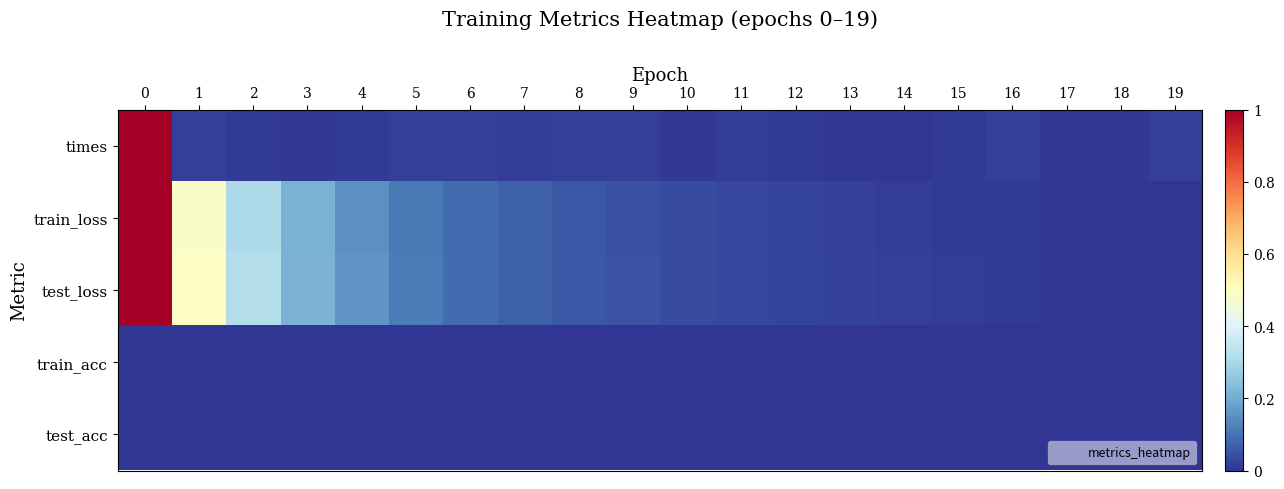

Reading left to right, what are all the values shown in this chart?

times: 0=1.0	1=0.0	2=0.0	3=0.0	4=0.0	5=0.0	6=0.0	7=0.0	8=0.0	9=0.0	10=0.0	11=0.0	12=0.0	13=0.0	14=0.0	15=0.0	16=0.0	17=0.0	18=0.0	19=0.0
train_loss: 0=1.0	1=0.5	2=0.3	3=0.2	4=0.2	5=0.1	6=0.1	7=0.1	8=0.1	9=0.0	10=0.0	11=0.0	12=0.0	13=0.0	14=0.0	15=0.0	16=0.0	17=0.0	18=0.0	19=0.0
test_loss: 0=1.0	1=0.5	2=0.3	3=0.2	4=0.2	5=0.1	6=0.1	7=0.1	8=0.1	9=0.0	10=0.0	11=0.0	12=0.0	13=0.0	14=0.0	15=0.0	16=0.0	17=0.0	18=0.0	19=0.0
train_acc: 0=0.0	1=0.0	2=0.0	3=0.0	4=0.0	5=0.0	6=0.0	7=0.0	8=0.0	9=0.0	10=0.0	11=0.0	12=0.0	13=0.0	14=0.0	15=0.0	16=0.0	17=0.0	18=0.0	19=0.0
test_acc: 0=0.0	1=0.0	2=0.0	3=0.0	4=0.0	5=0.0	6=0.0	7=0.0	8=0.0	9=0.0	10=0.0	11=0.0	12=0.0	13=0.0	14=0.0	15=0.0	16=0.0	17=0.0	18=0.0	19=0.0